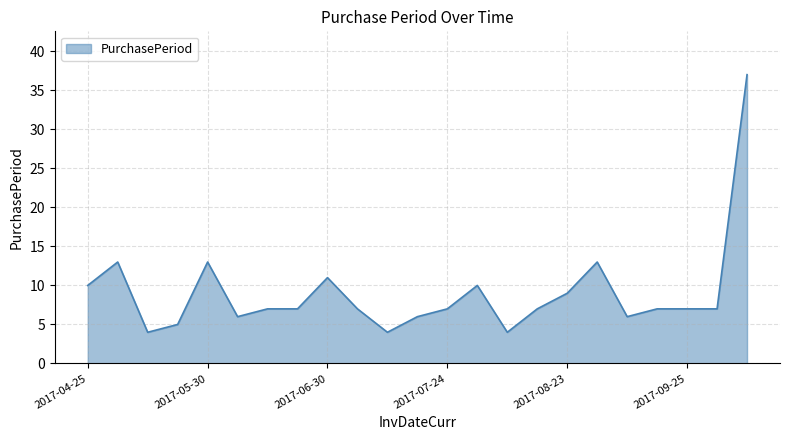

What is the maximum value shown in the chart?

37